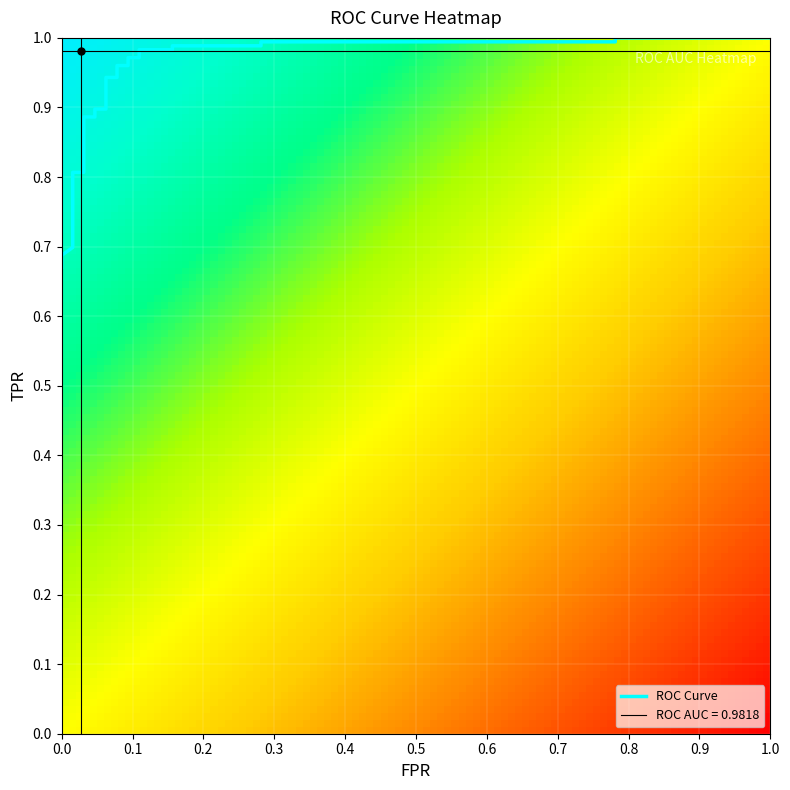

Reading right to left, what are all the values shown in this chart?

fpr: 1.0	0.8	0.8	0.3	0.3	0.2	0.2	0.1	0.1	0.1	0.1	0.1	0.1	0.1	0.1	0.0	0.0	0.0	0.0	0.0	0.0	0.0	0.0	0.0	0.0
roc_auc: 1.0	1.0	1.0	1.0	1.0	1.0	1.0	1.0	1.0	1.0	1.0	1.0	1.0	1.0	1.0	1.0	1.0	1.0	1.0	1.0	1.0	1.0	1.0	1.0	1.0
tpr: 1.0	1.0	1.0	1.0	1.0	1.0	1.0	1.0	1.0	1.0	1.0	1.0	0.9	0.9	0.9	0.9	0.9	0.9	0.8	0.8	0.7	0.7	0.7	0.7	0.7